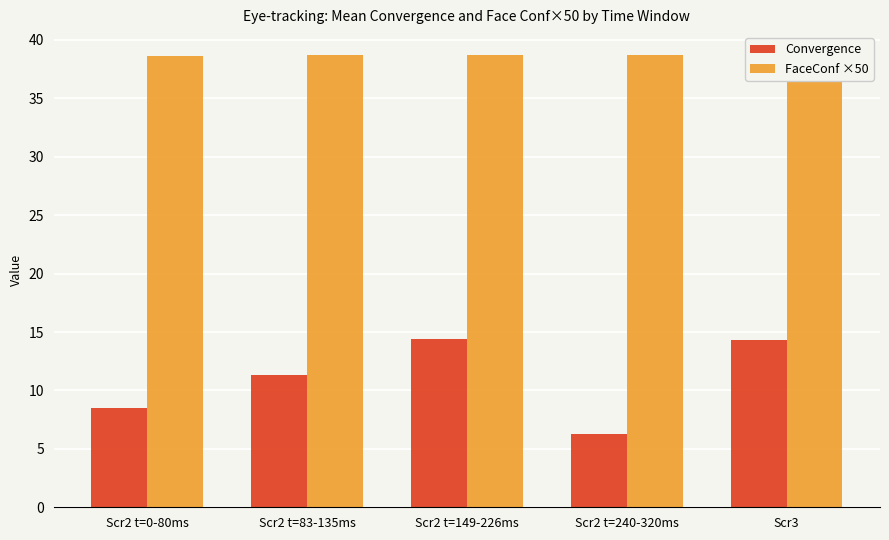

Count the FaceConf ×50 values in the range 38 to 39.

5